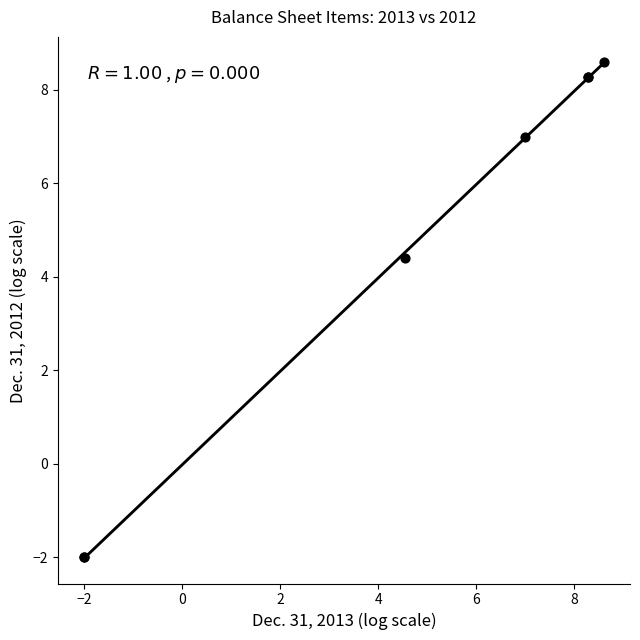

What Y value in the scatter plot is closest to 3?

4.4